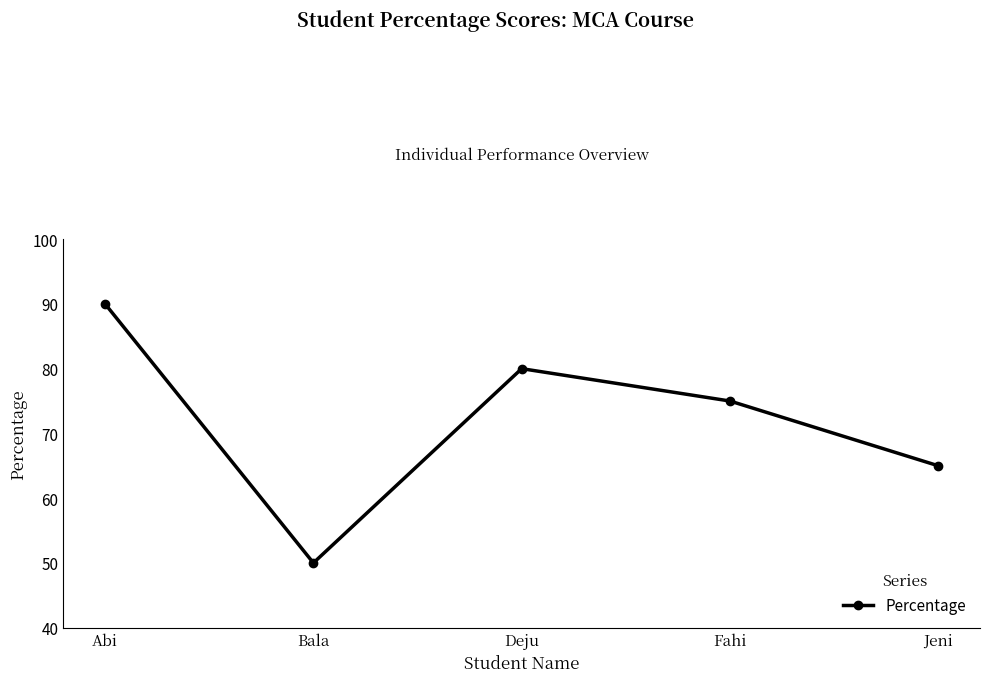

The value at Fahi is 75. True or false?

True